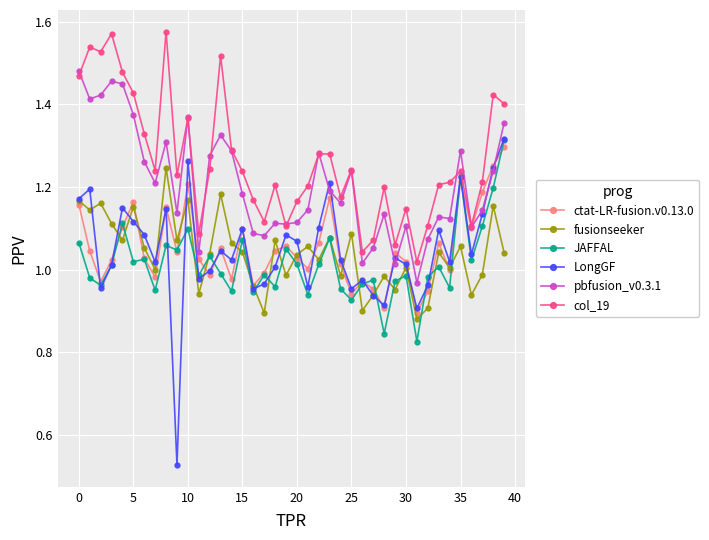

Which series has the largest total across all categories?

col_19